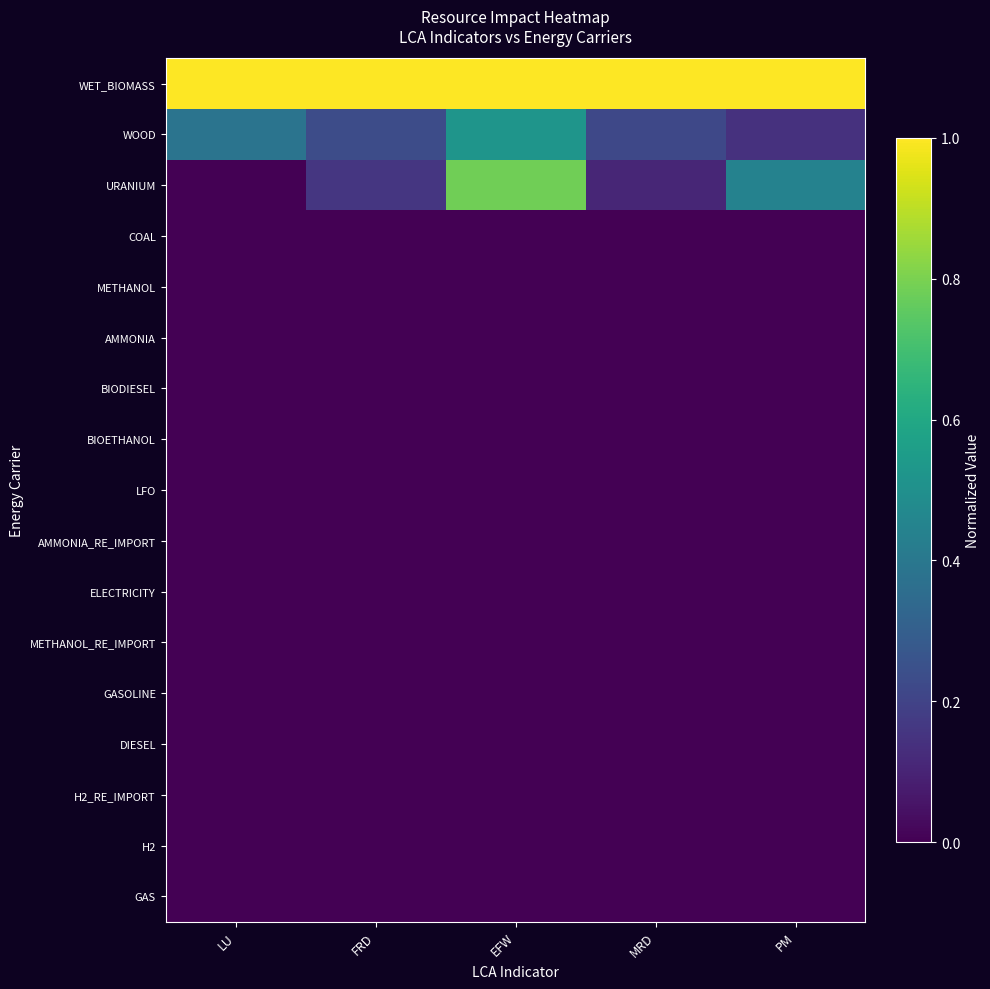

List the series in order of their peak value, highest first.

WET_BIOMASS, URANIUM, WOOD, AMMONIA, COAL, METHANOL_RE_IMPORT, LFO, BIODIESEL, AMMONIA_RE_IMPORT, BIOETHANOL, METHANOL, ELECTRICITY, GASOLINE, DIESEL, H2_RE_IMPORT, H2, GAS